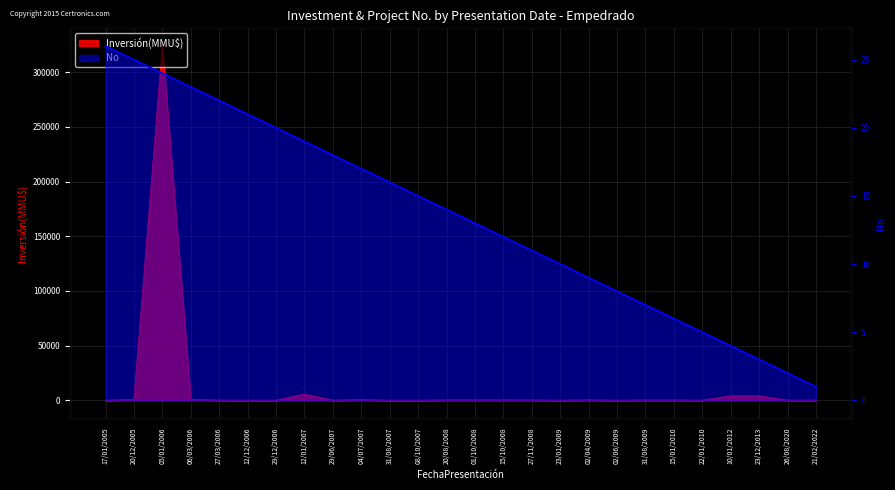

Count the number of data series in this chart.

2